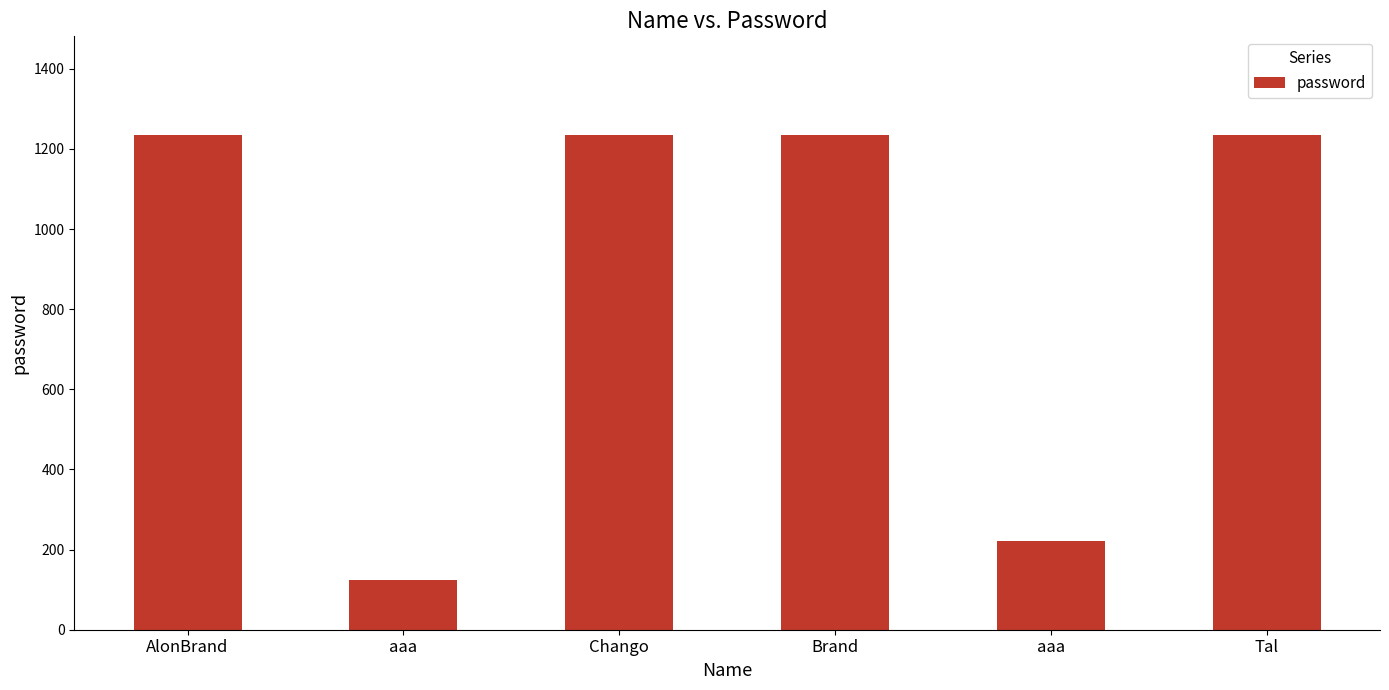

What is the label of the 6th bar from the right?

AlonBrand